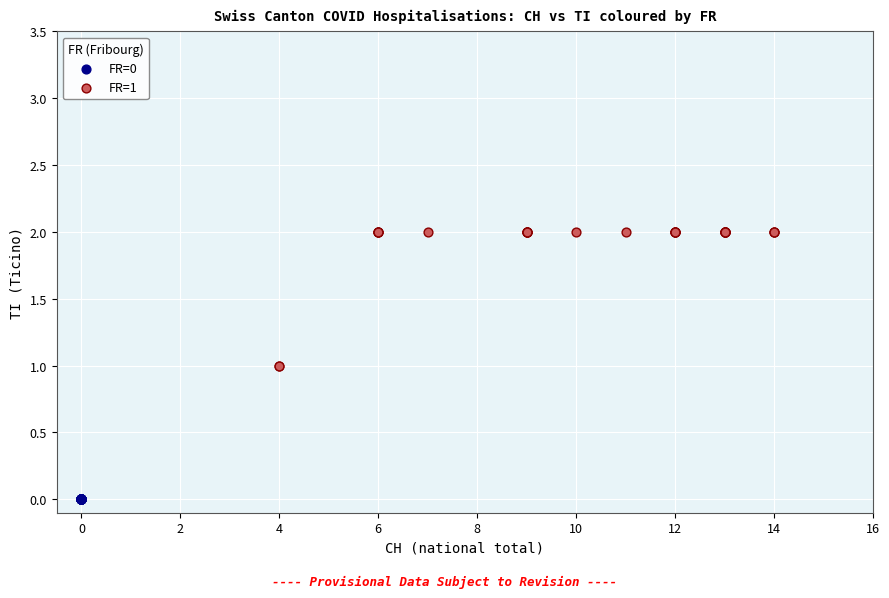

Which series contains the highest Y value?

FR=1